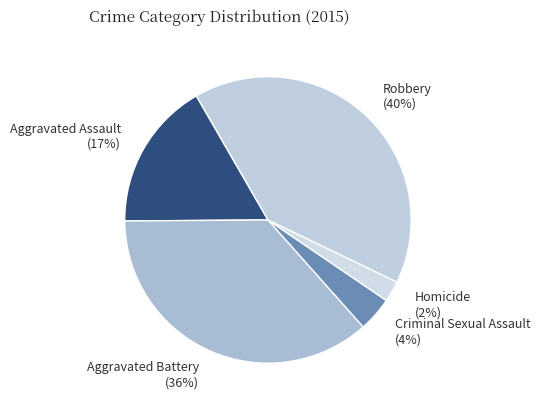

How many slices are in this pie chart?

5